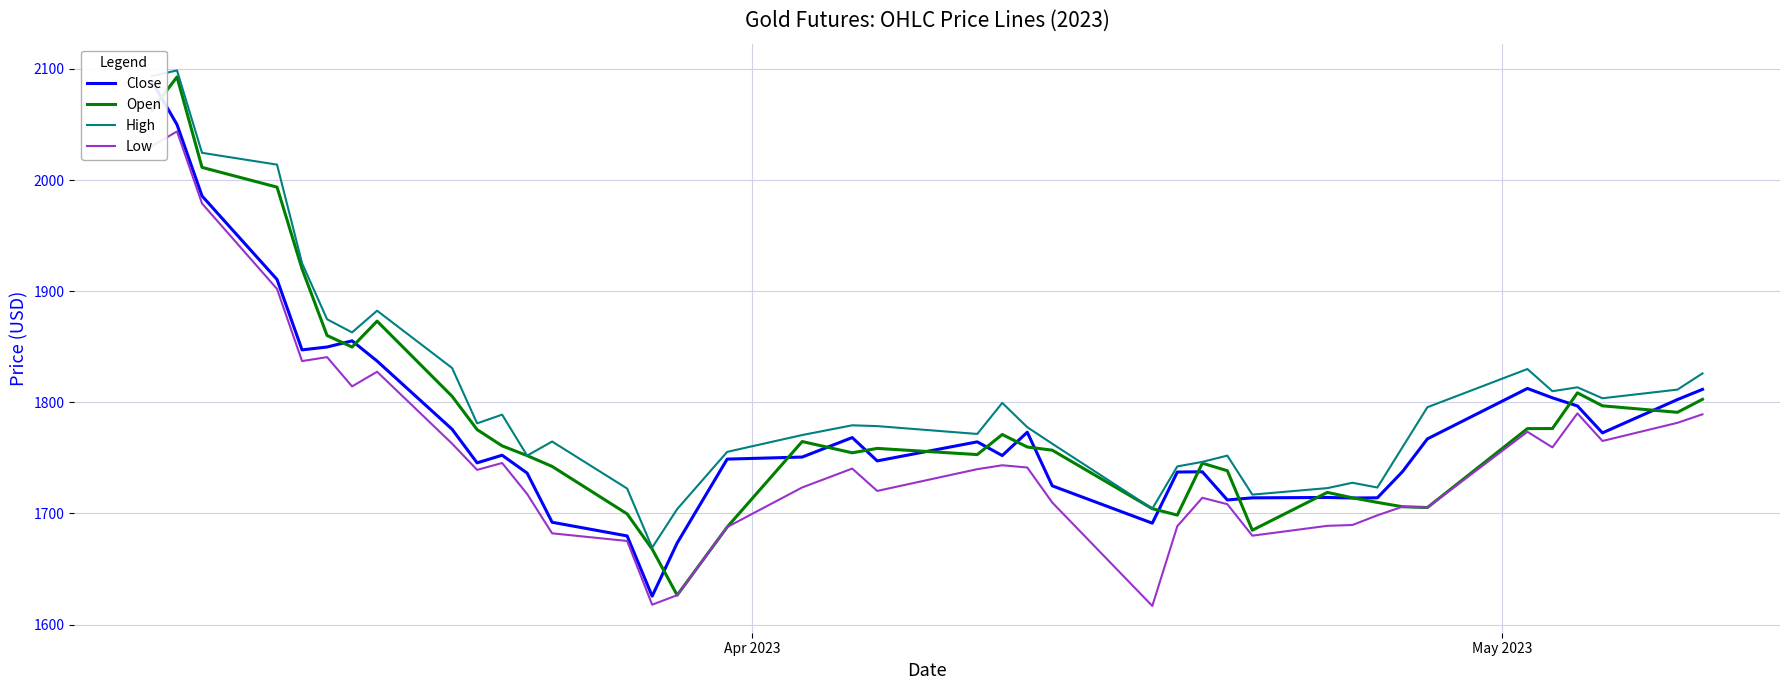

True or false: High and Low intersect in this chart.

False